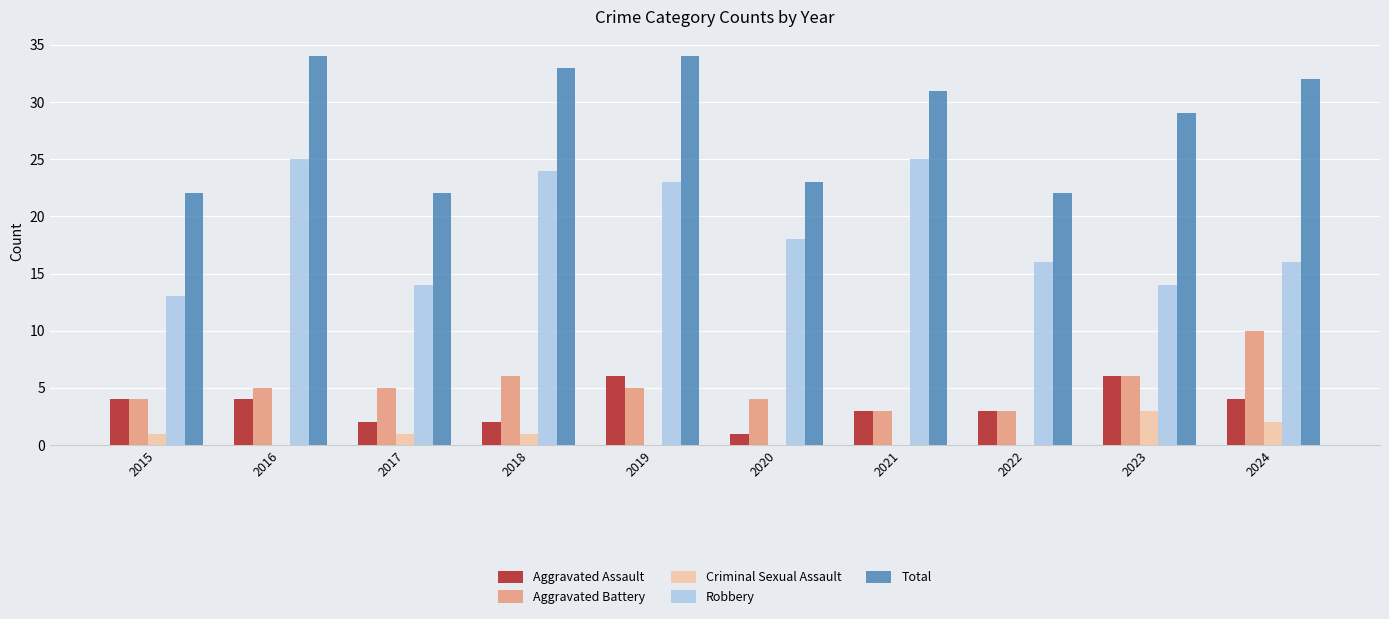

What is the sum of the Criminal Sexual Assault values at 2022 and 2023?

3